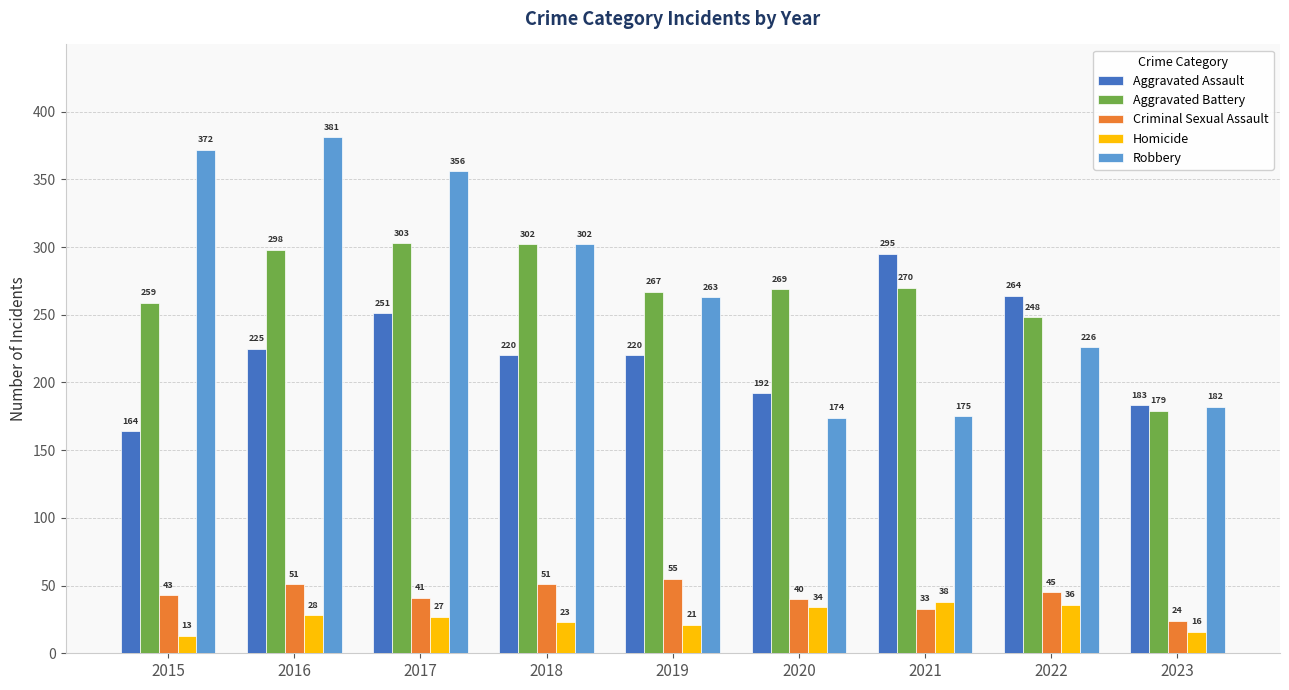

What is the total value across all series at 2015?

851